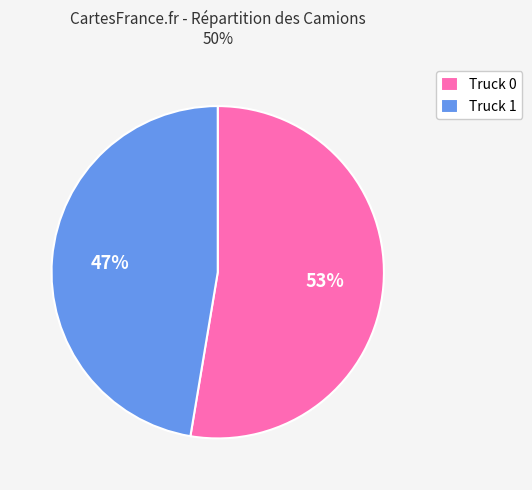

What is the ratio of the value at Truck 0 to the value at Truck 1?

1.1